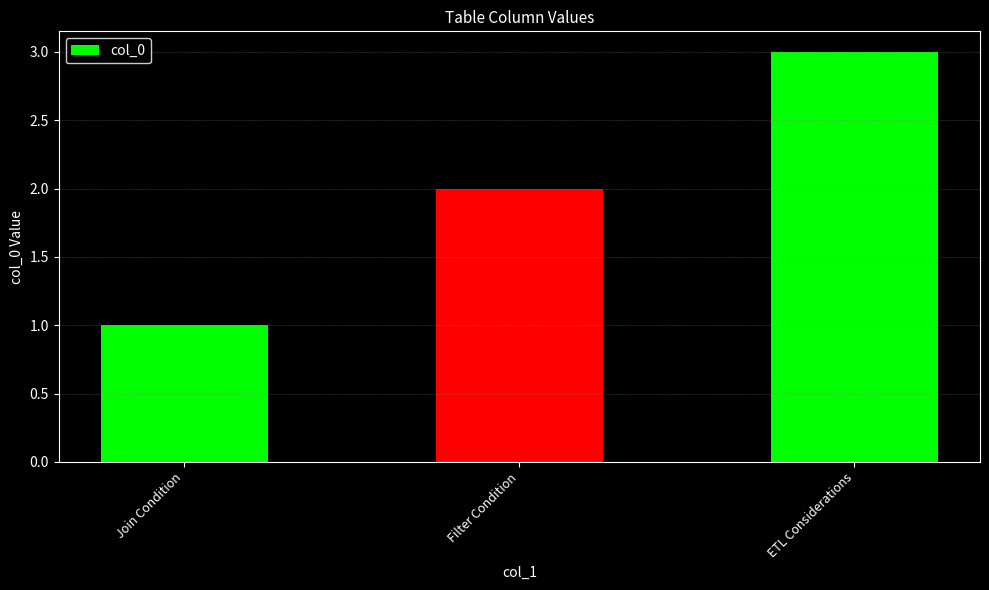

Does the chart contain any negative values?

No